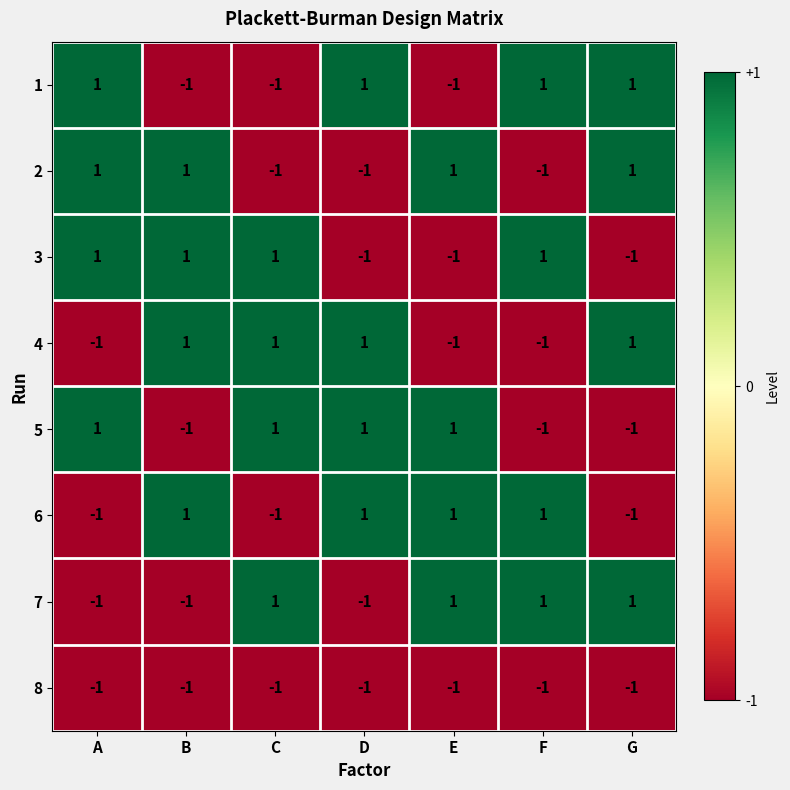

How many negative values does the 1 series have?

3